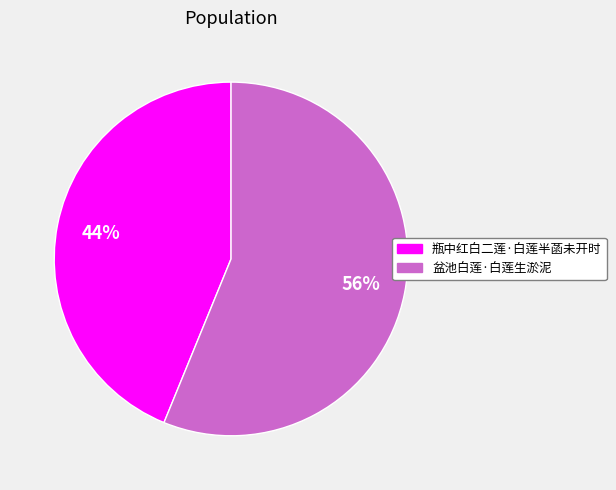

Which has a higher value, 瓶中红白二莲·白莲半菡未开时 or 盆池白莲·白莲生淤泥?

盆池白莲·白莲生淤泥